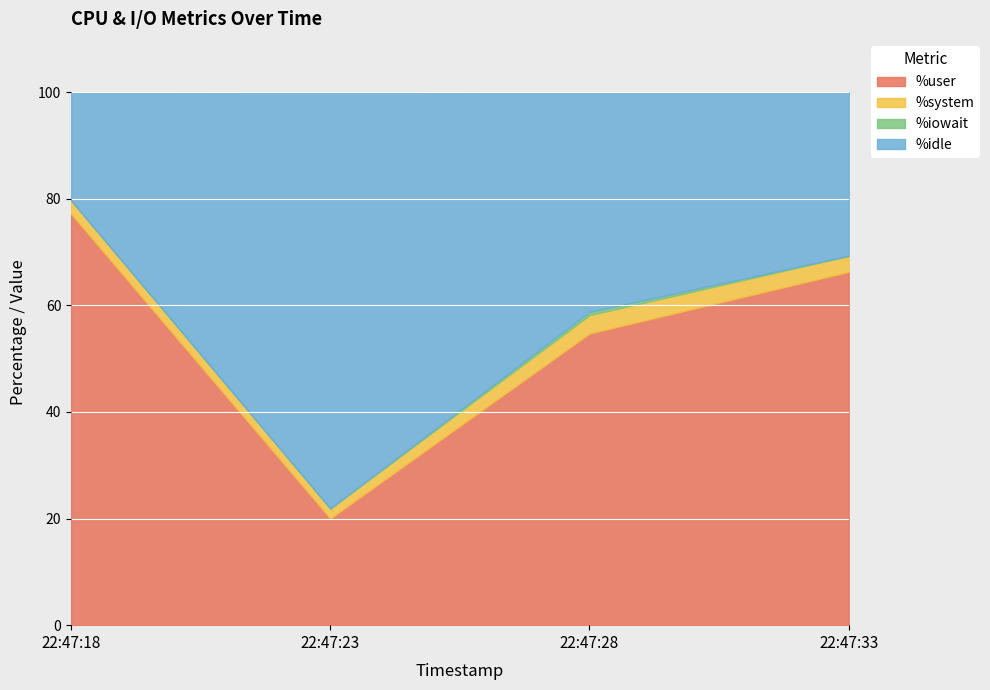

What is the highest value of the %user series?

77.2